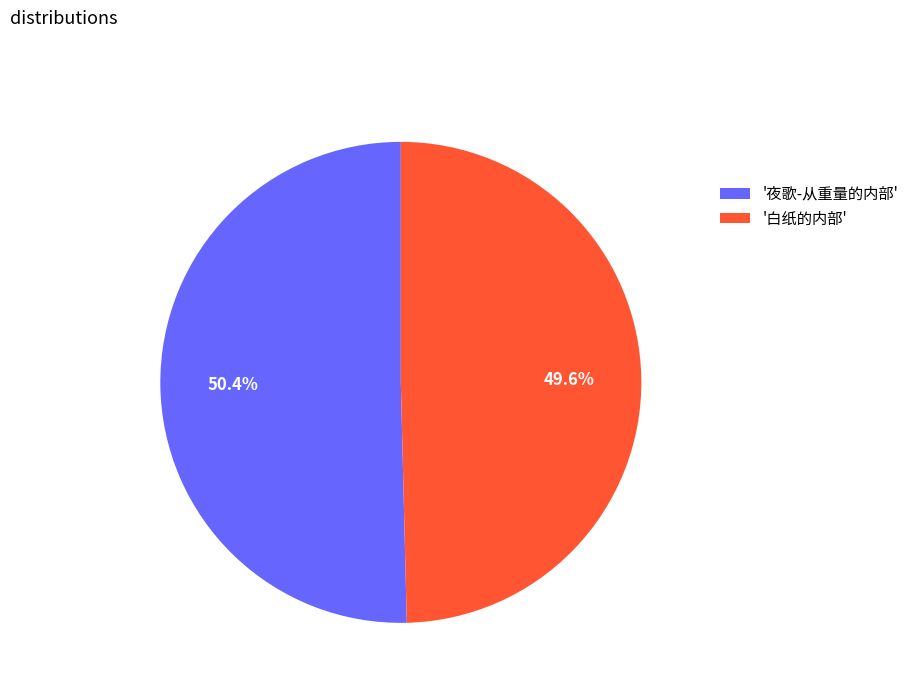

Rank the categories by value from highest to lowest.

'夜歌-从重量的内部', '白纸的内部'